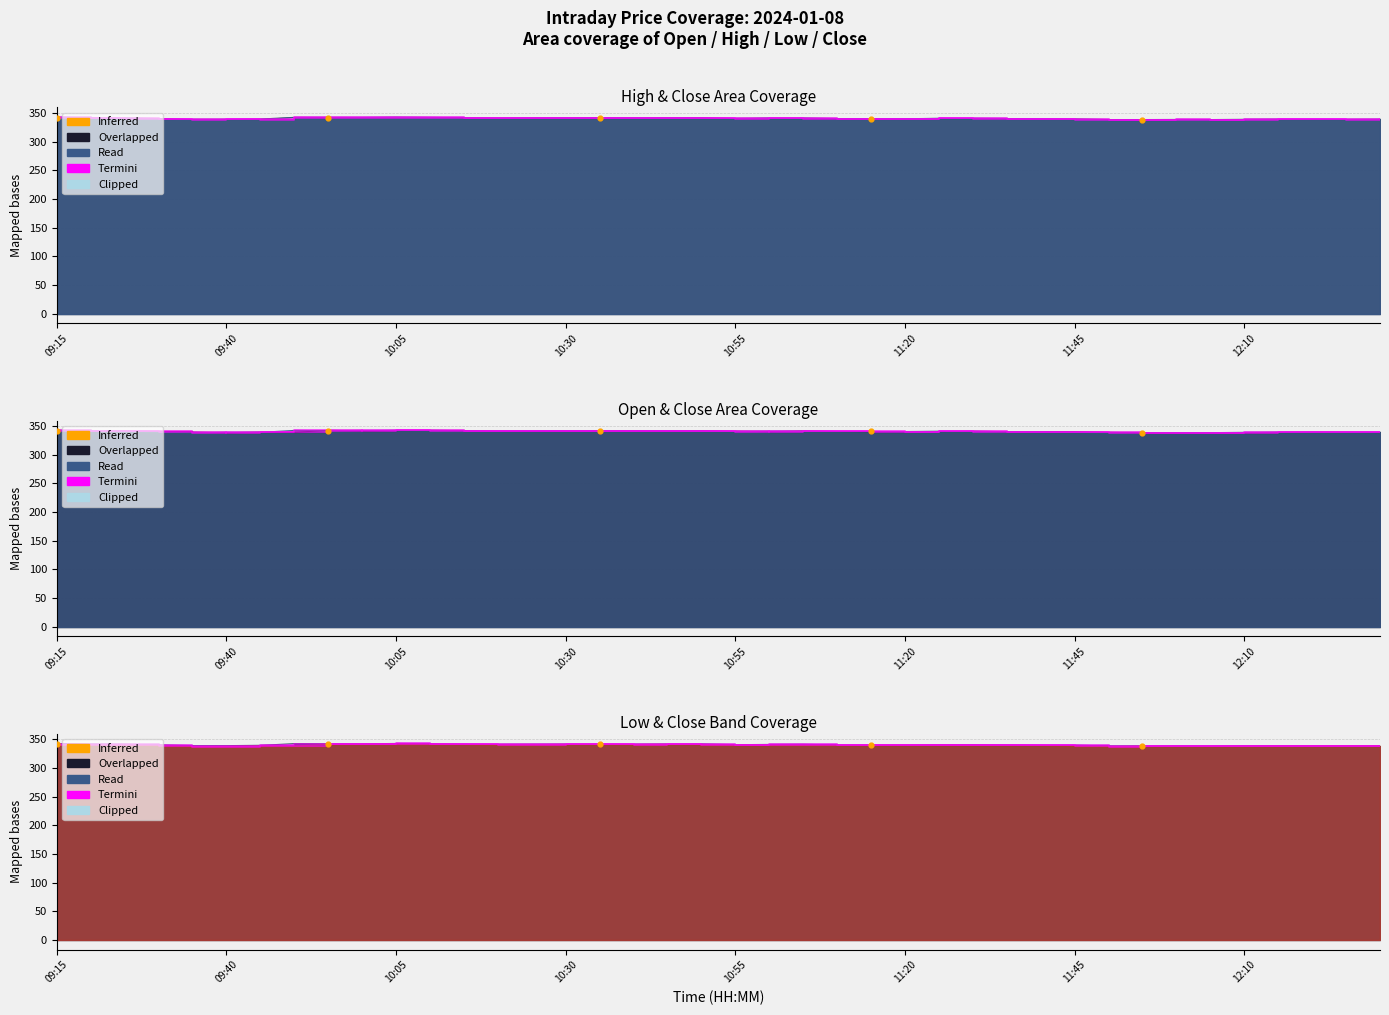

Which series has the largest Y range (max minus min)?

Low